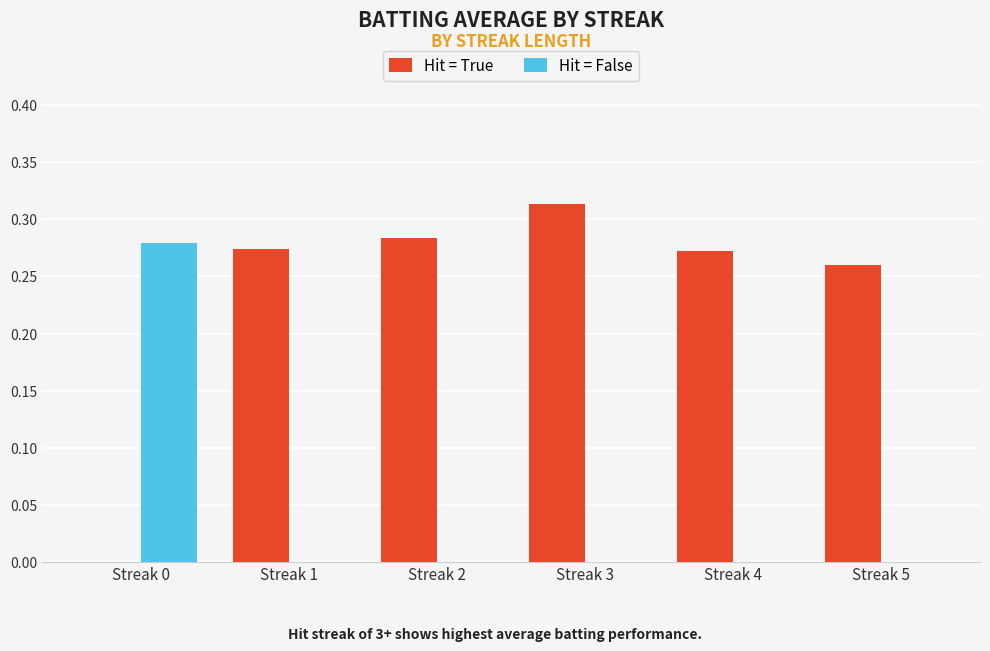

Which label corresponds to the largest value in the chart?

Streak 3